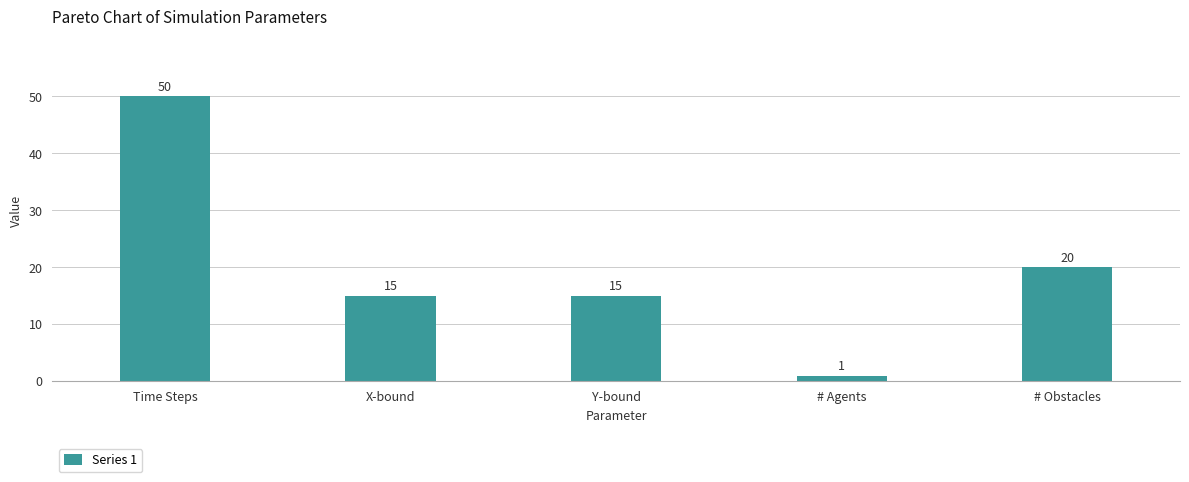

Is it true that the value at Y-bound is 4?

False